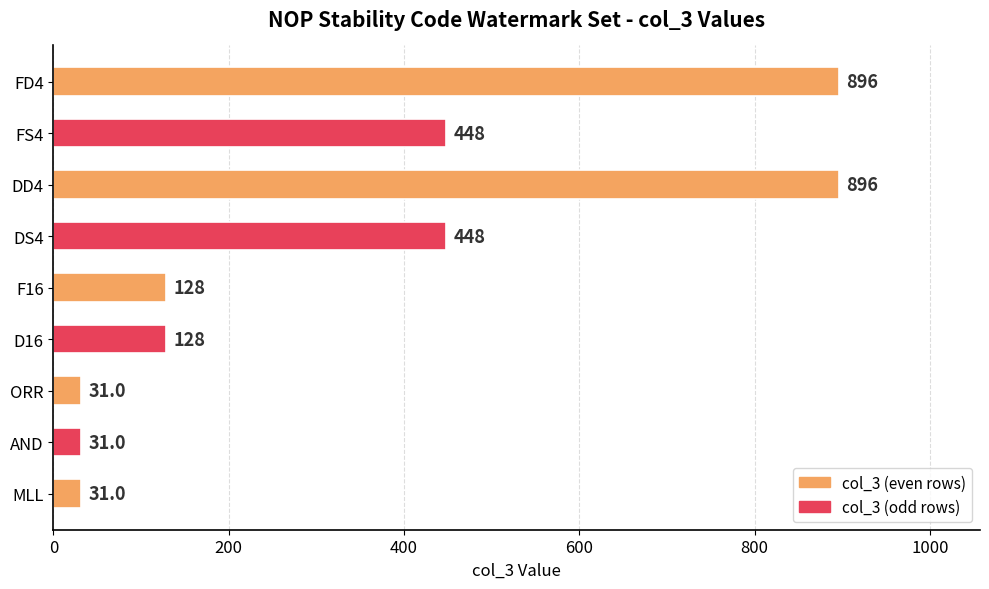

The value at D16 is 40. True or false?

False